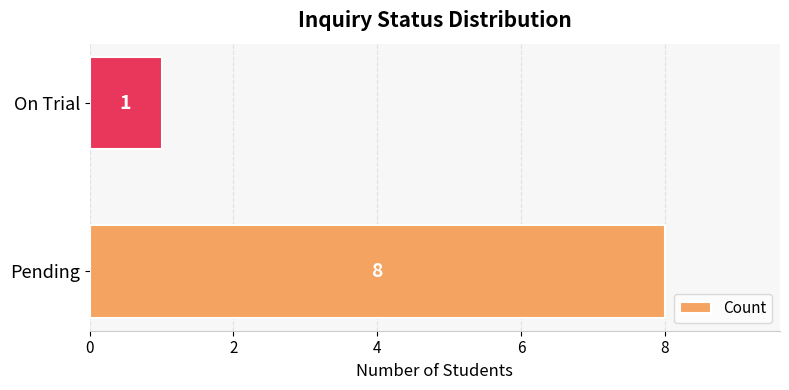

At which label is the value closest to 4?

On Trial